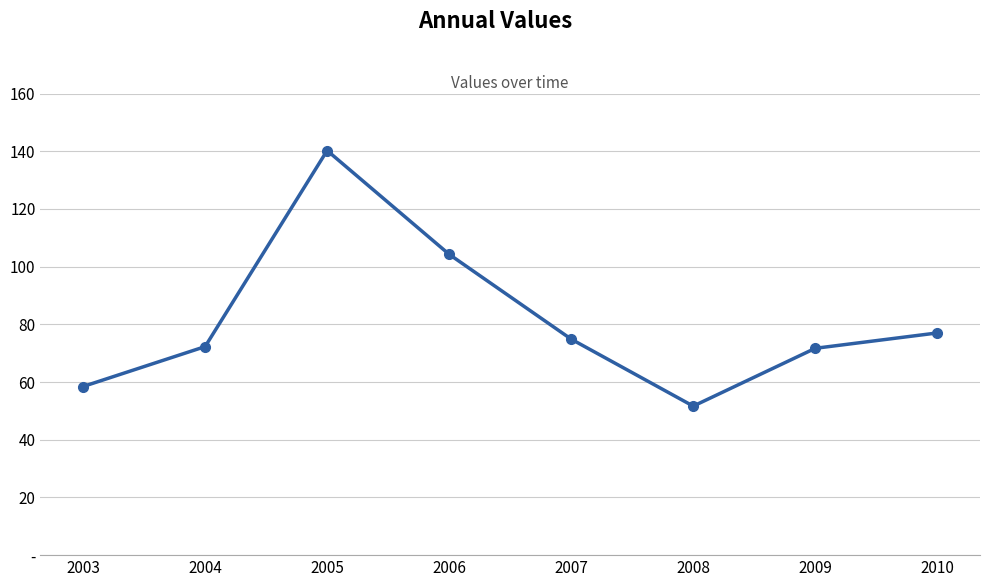

Does the chart have visible grid lines?

Yes